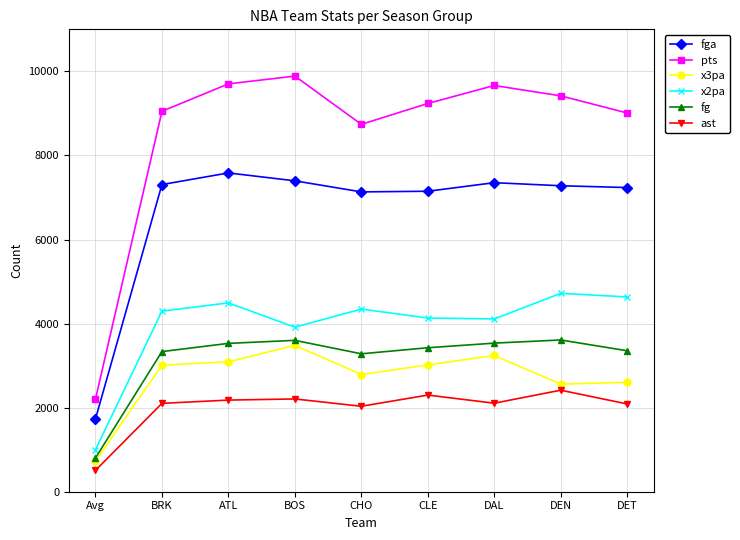

How many data points does each series have?

9